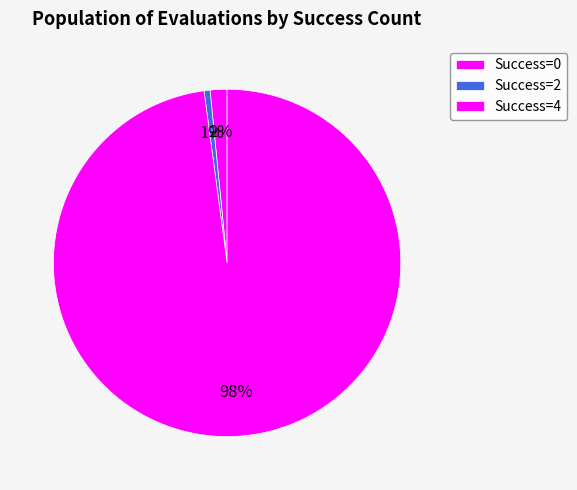

How many segments does this pie chart have?

3